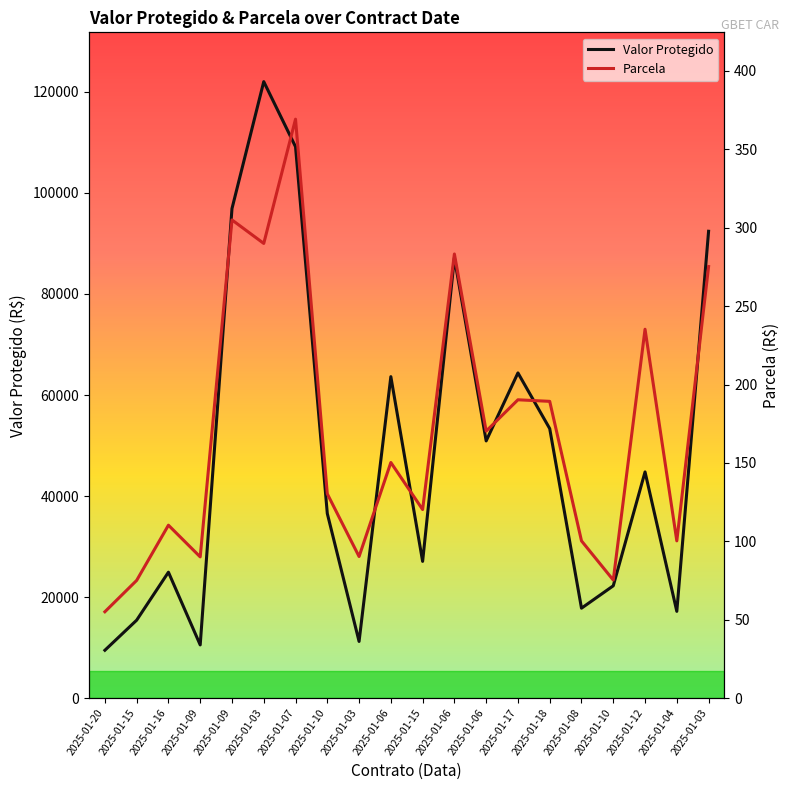

What is the difference between the second highest and minimum values in the Parcela series?

249.9